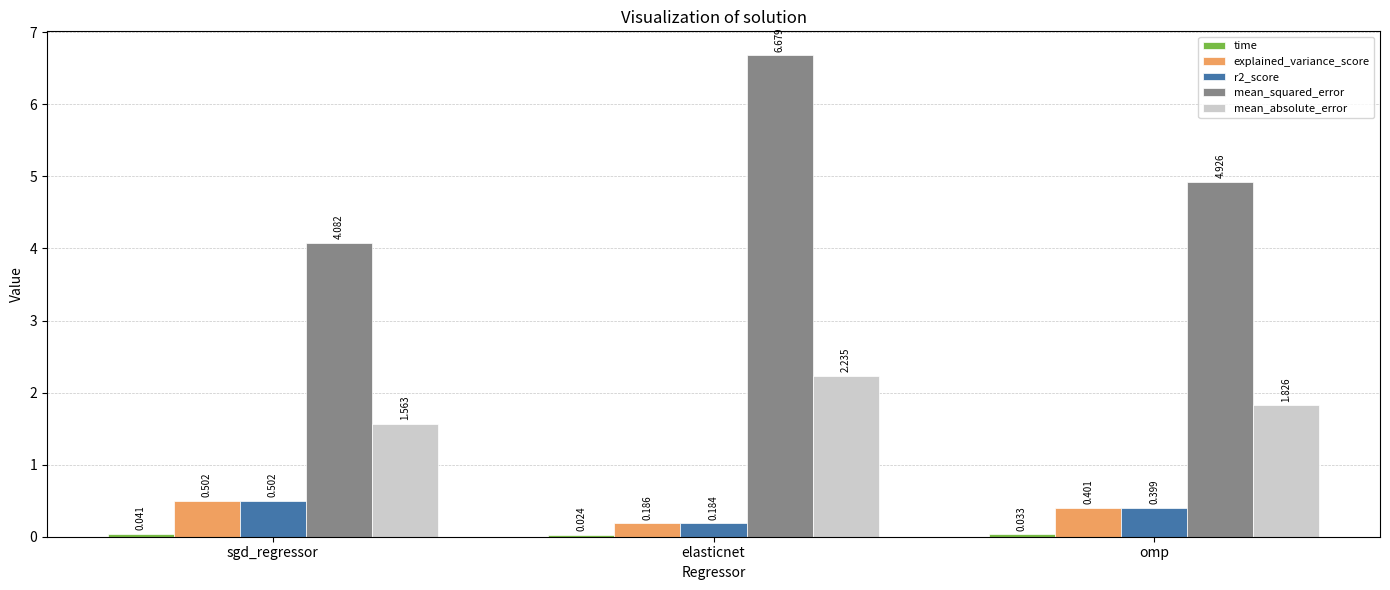

What is the total value across all series at sgd_regressor?

6.7